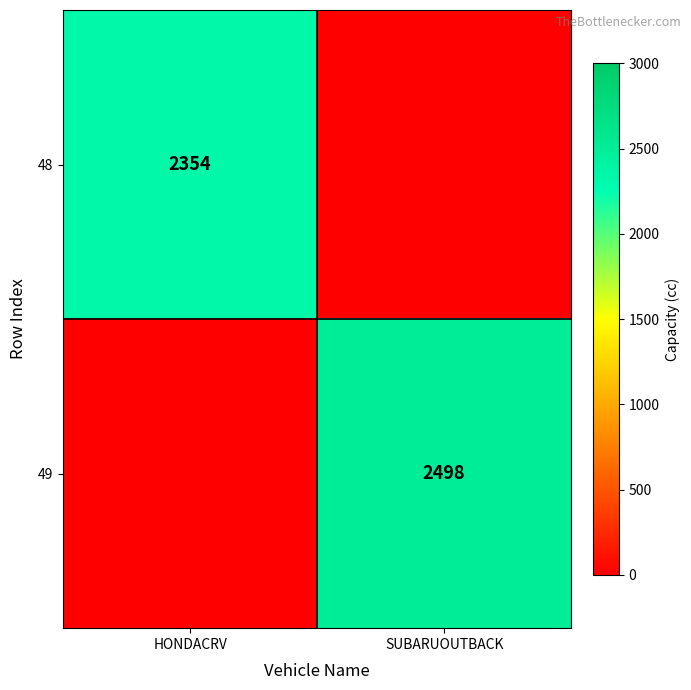

Is the value of 49 at SUBARUOUTBACK greater than the value of 48 at HONDACRV?

Yes